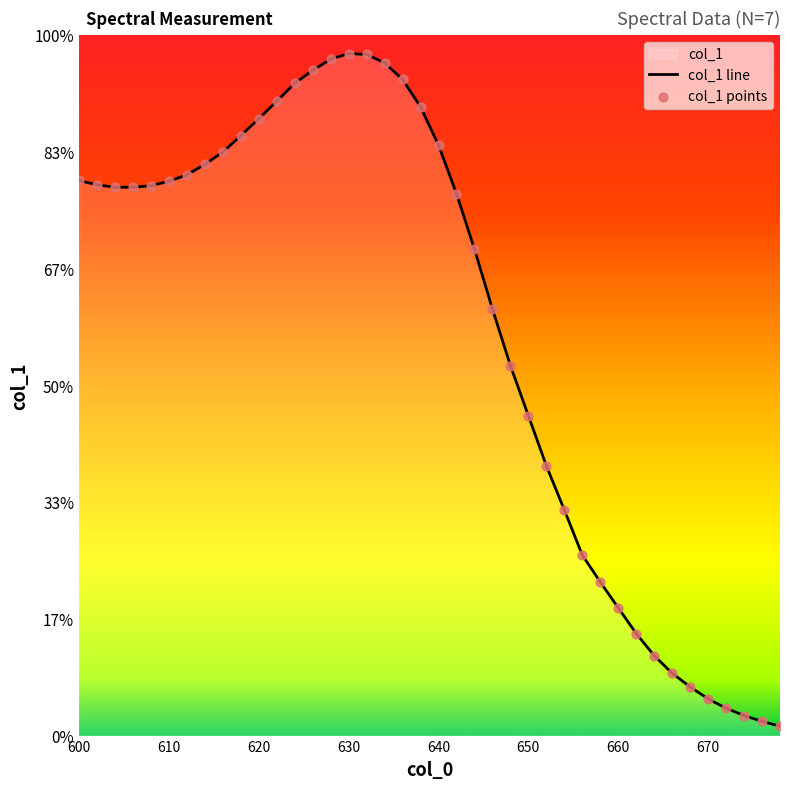

At which category is the sum across all series the highest?

630